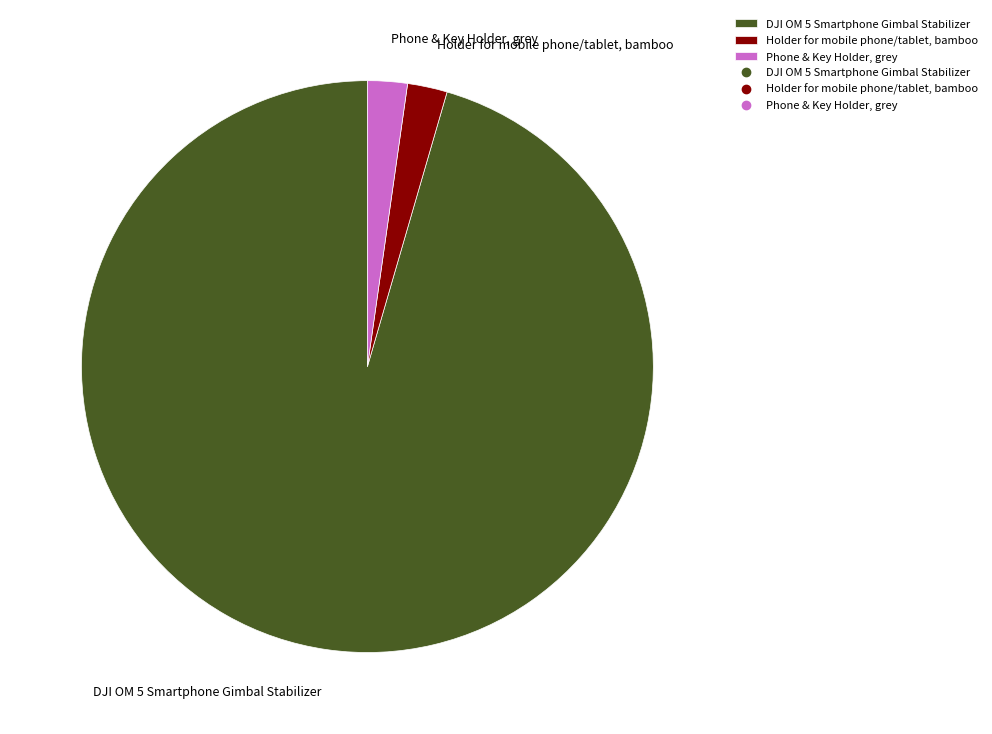

How many slices are in this pie chart?

3